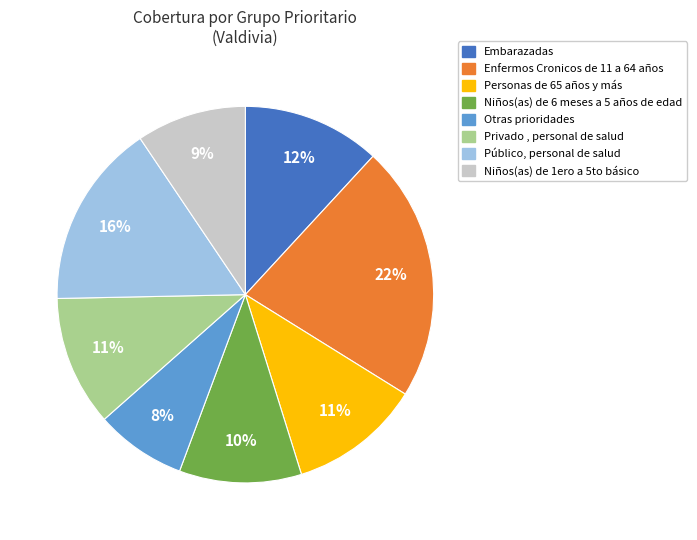

Which slice is the smallest?

Otras prioridades